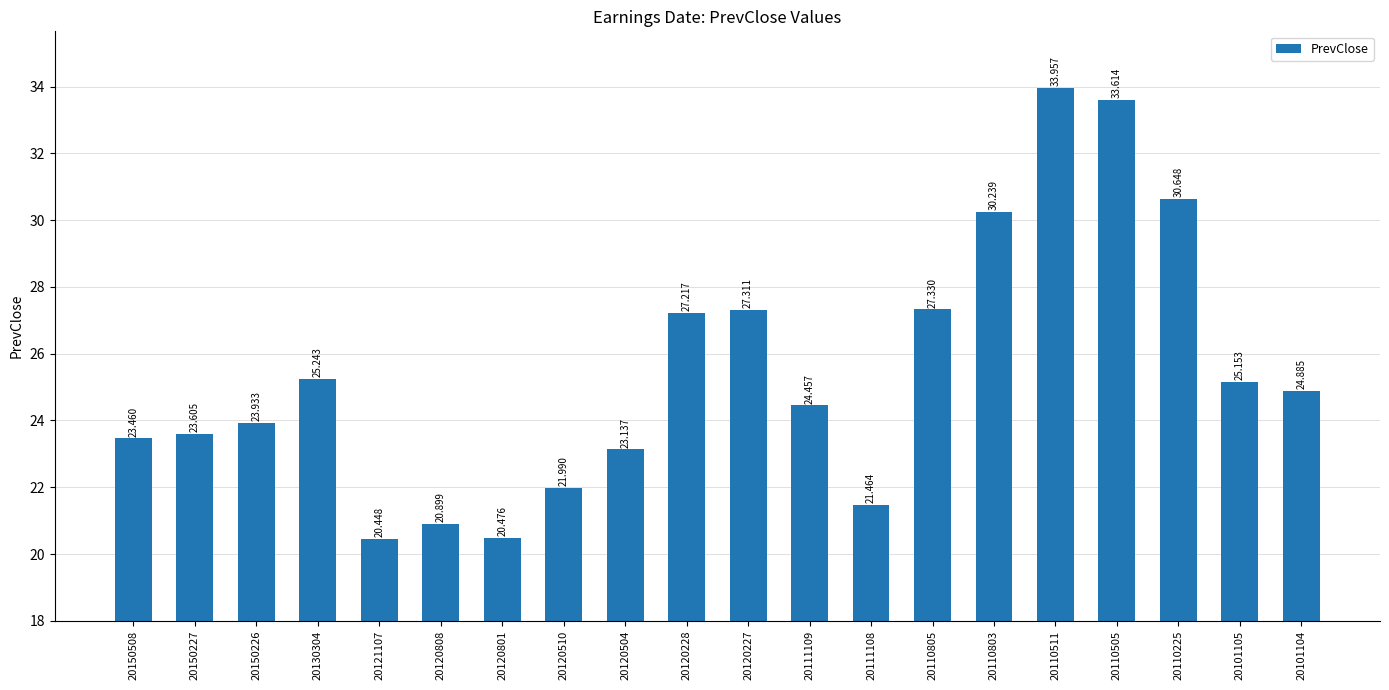

How many data points are above 24?

11